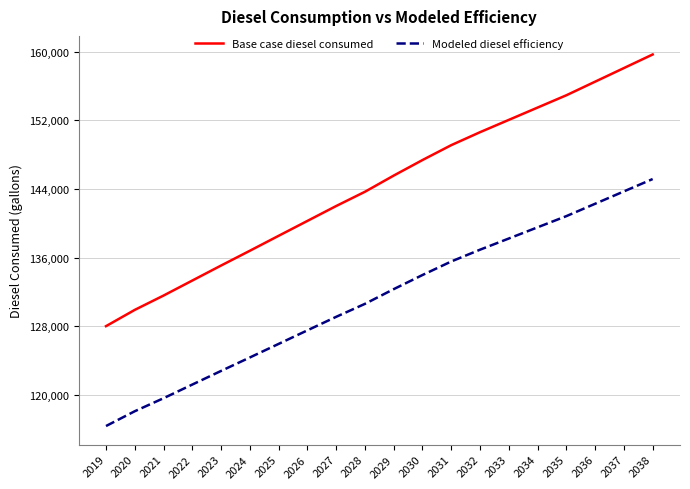

What are all the series names shown in the legend?

Base case diesel consumed, Modeled diesel efficiency